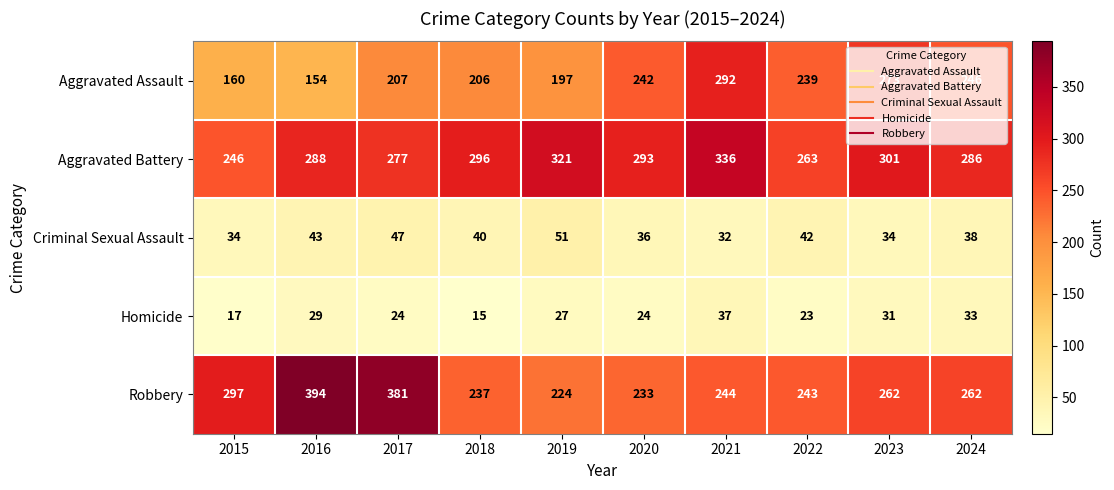

The value of Aggravated Battery at 2015 is 246. True or false?

True